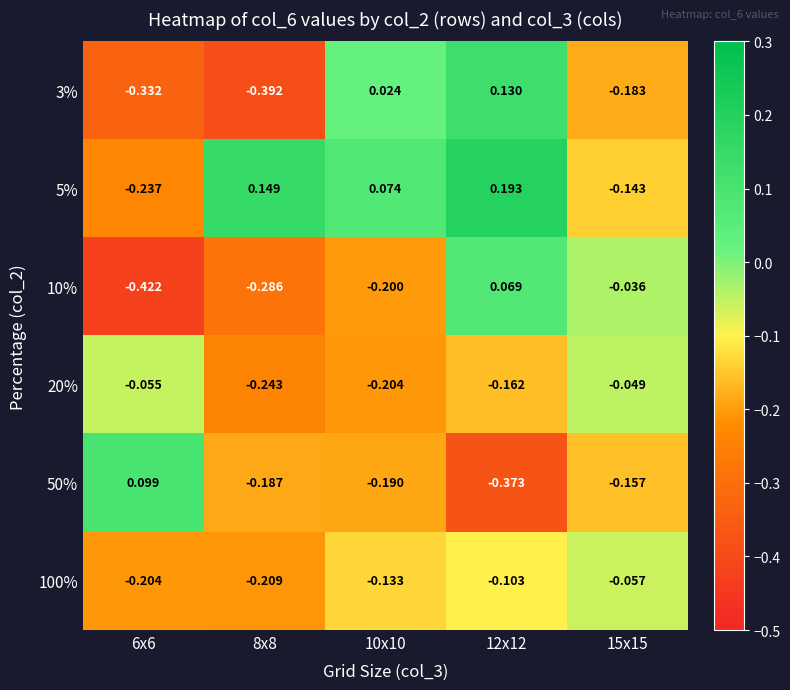

Is the value of 20% at 8x8 greater than the value of 10% at 10x10?

No